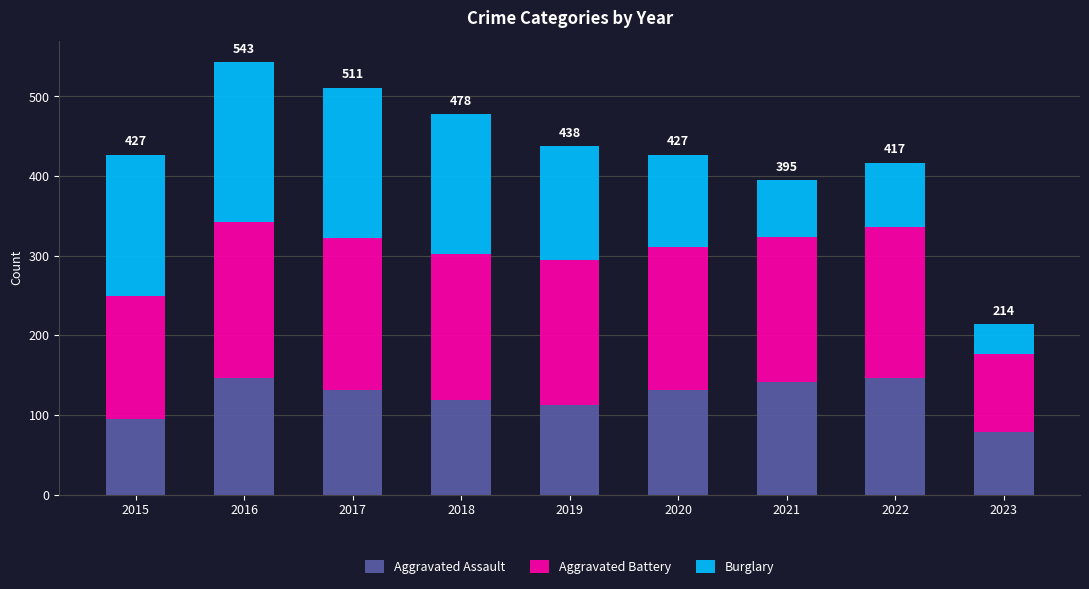

Is it true that Aggravated Assault equals 131 at 2017?

True